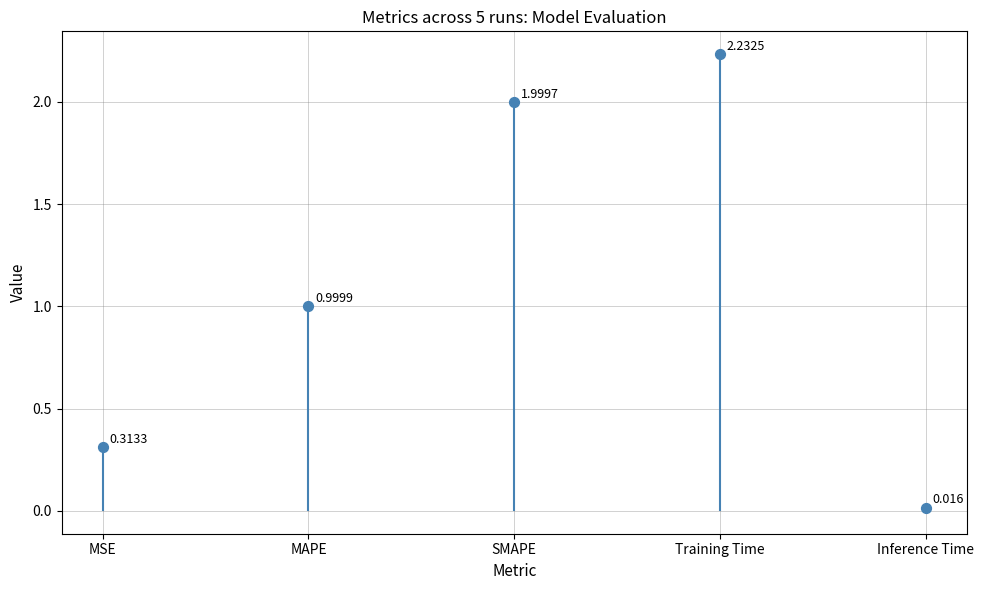

Approximately how many times larger is the value at Training Time compared to SMAPE?

1.1